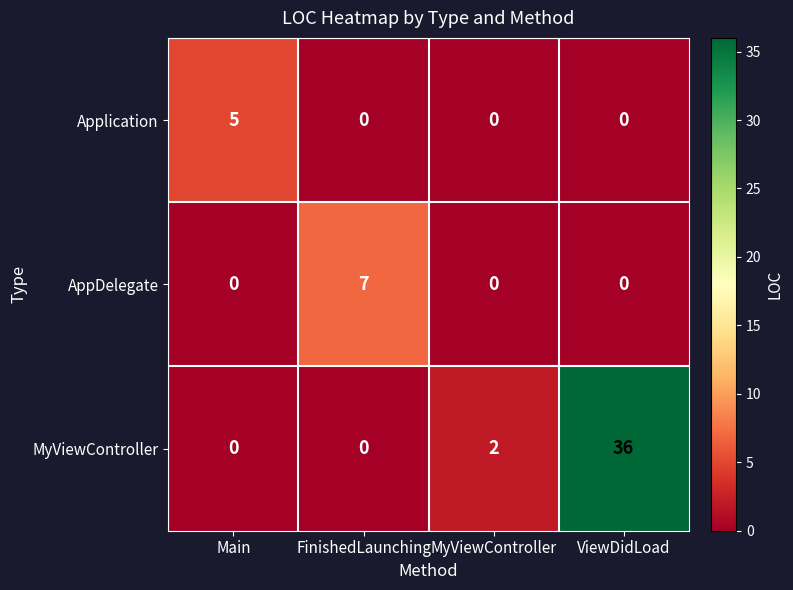

What is the maximum value for AppDelegate?

7